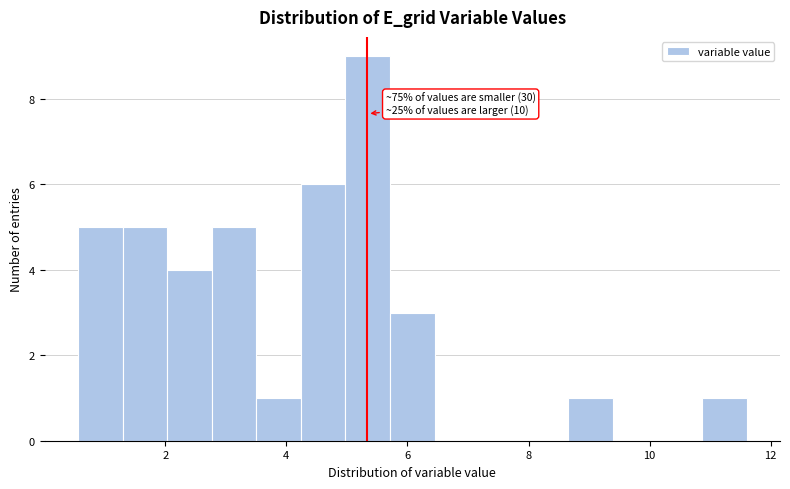

Read against the x-axis, roughly where is the centre of the tallest bar?

5.4